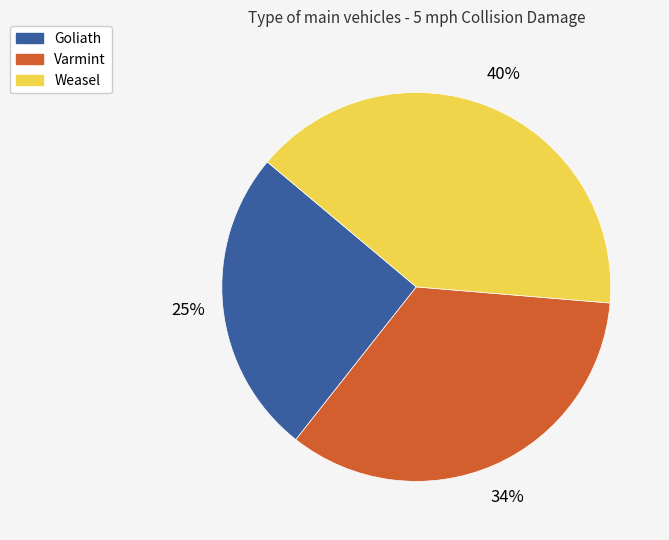

To the nearest percent, what is the combined percentage of Goliath and Weasel?

66%